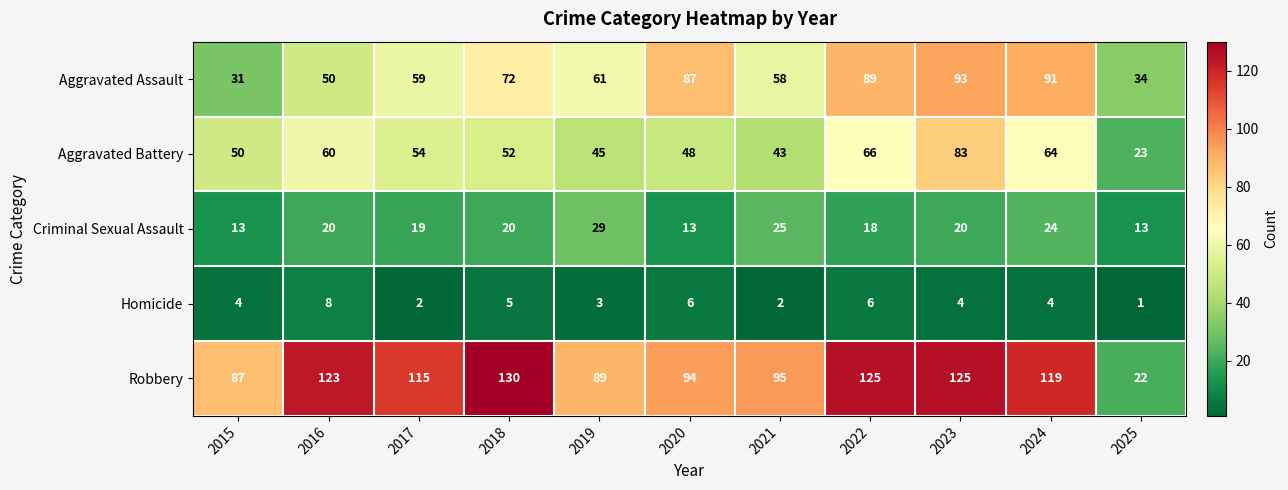

What is the difference between the highest and lowest values at 2015?

83